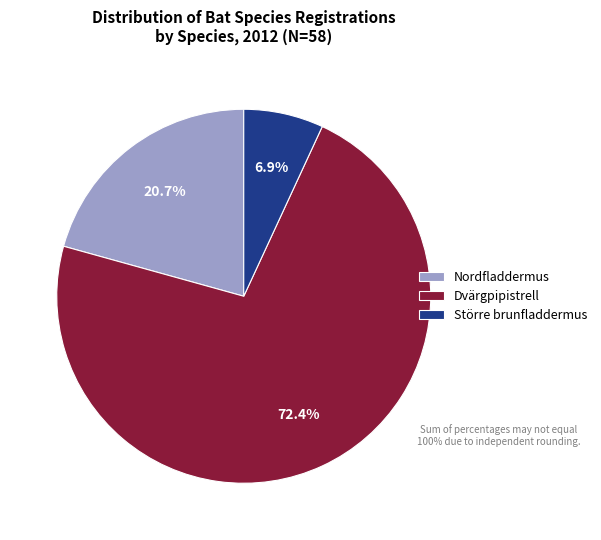

Which slice is the smallest?

Större brunfladdermus